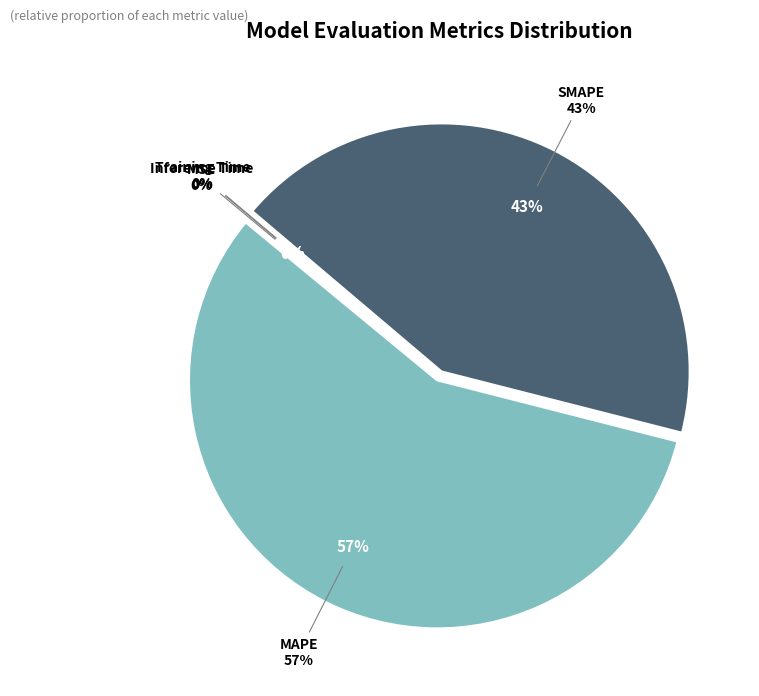

To the nearest percent, what is the average slice percentage?

20%